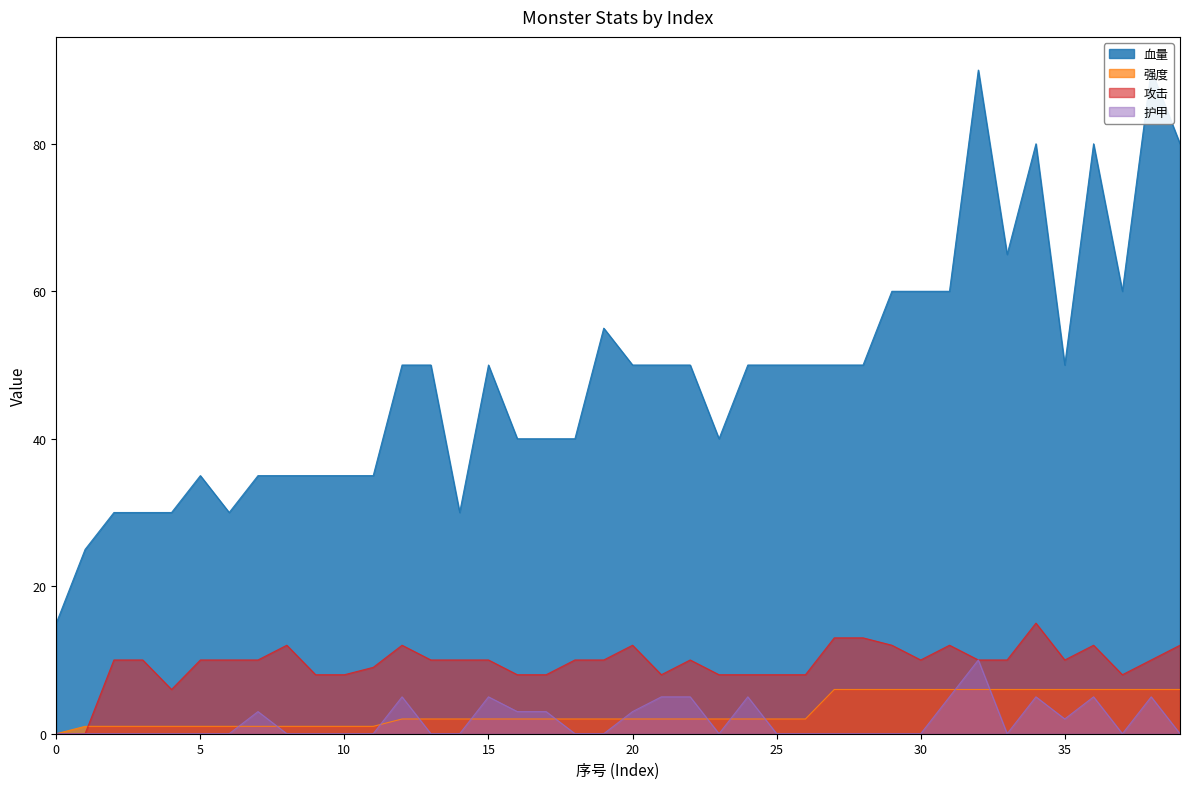

How many values in the 强度 series exceed 2?

13